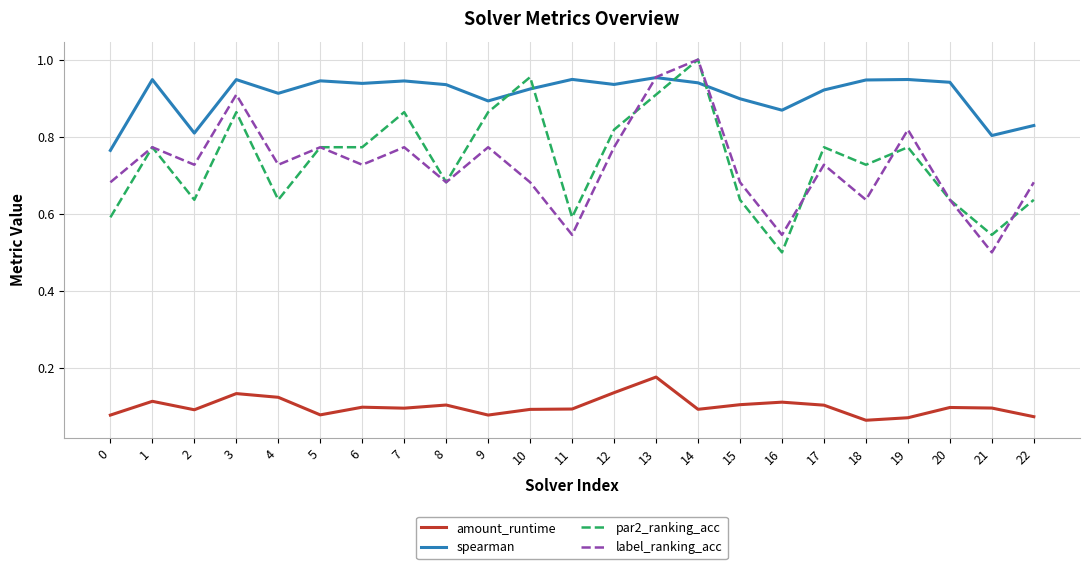

Between 8 and 10, which series saw the biggest shift?

par2_ranking_acc